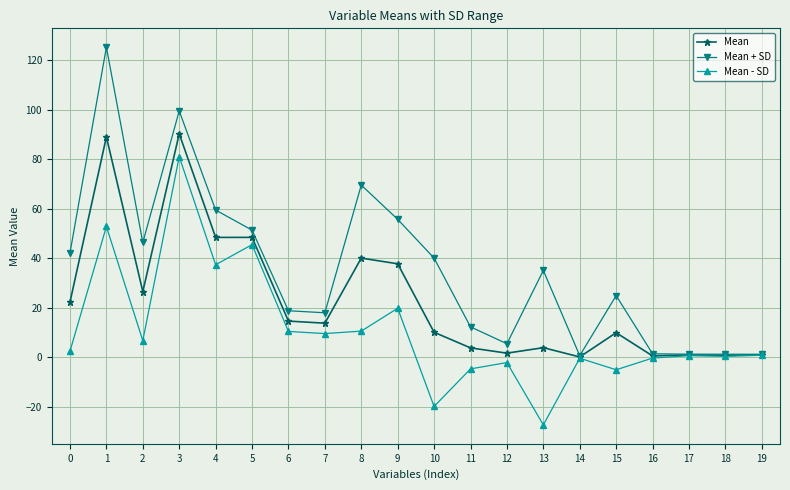

What is the total value across all series at 13?

11.5